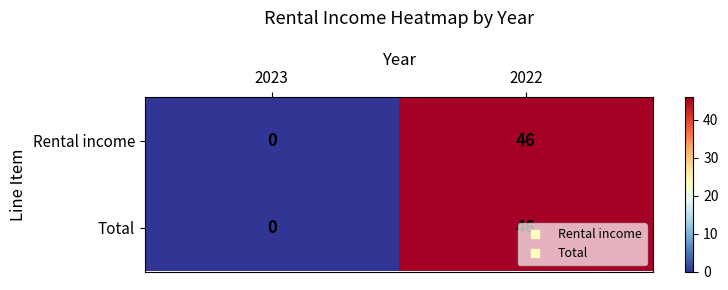

Is it true that Total equals 46 at 2022?

True